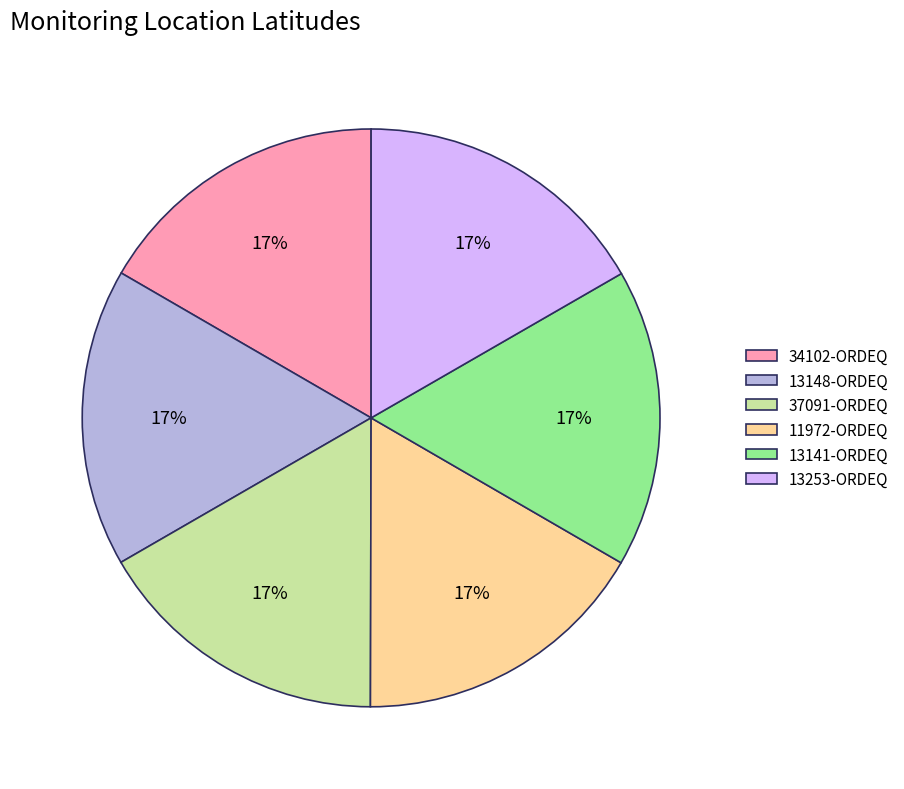

Does any single category account for the majority?

No